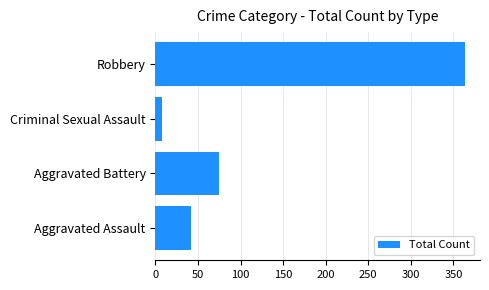

What is the difference between the maximum and minimum values?

355